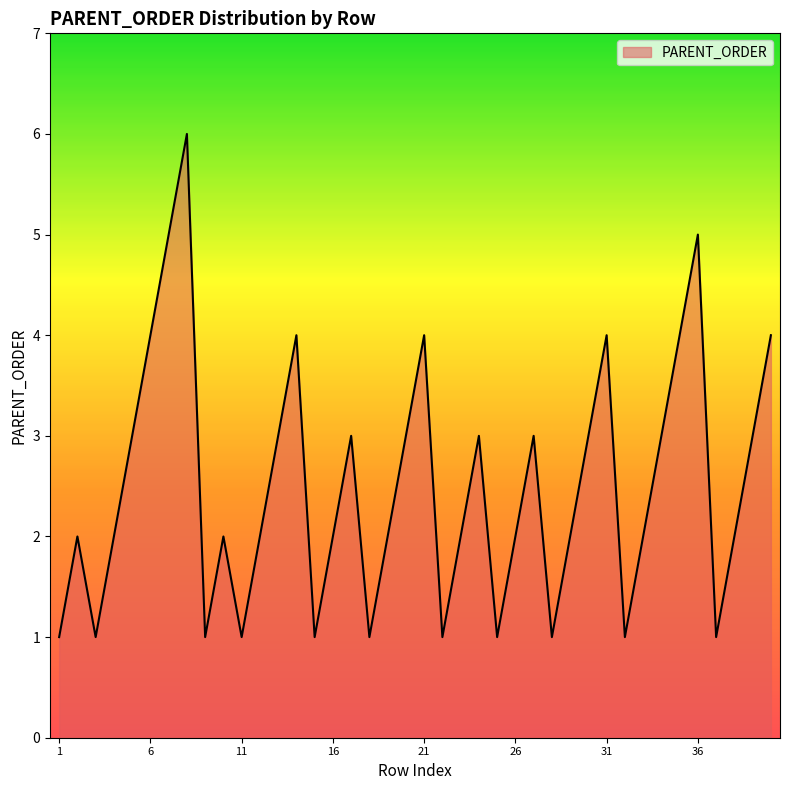

What is the maximum value shown in the chart?

6